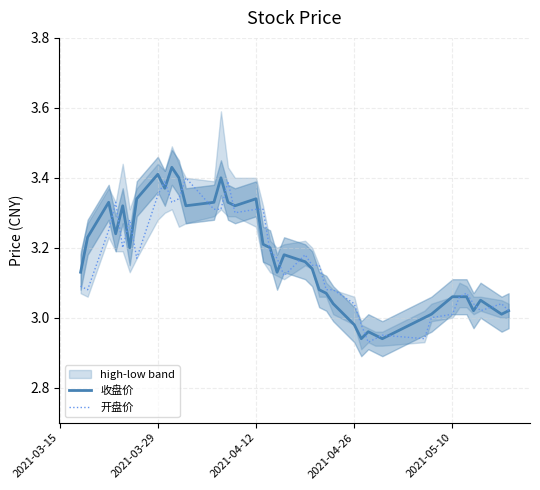

What is the difference between the second highest and minimum values in the 收盘价 series?

0.5